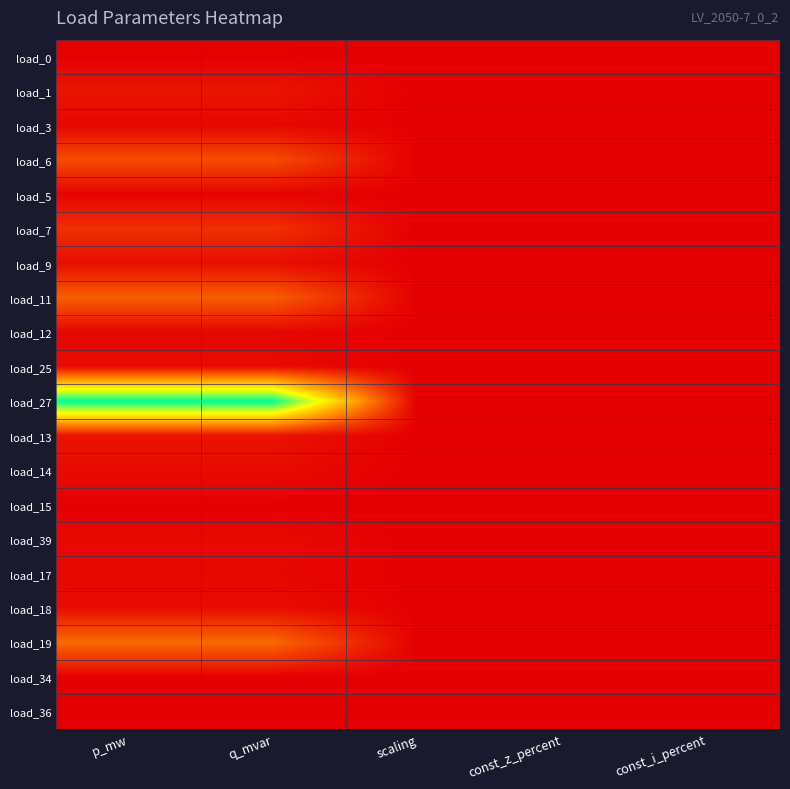

Reading left to right, transcribe all the data shown in this chart.

load_0: p_mw=0.0	q_mvar=0.0	scaling=0.0	const_z_percent=0.0	const_i_percent=0.0
load_1: p_mw=0.1	q_mvar=0.1	scaling=0.0	const_z_percent=0.0	const_i_percent=0.0
load_3: p_mw=0.0	q_mvar=0.0	scaling=0.0	const_z_percent=0.0	const_i_percent=0.0
load_6: p_mw=0.2	q_mvar=0.2	scaling=0.0	const_z_percent=0.0	const_i_percent=0.0
load_5: p_mw=0.0	q_mvar=0.0	scaling=0.0	const_z_percent=0.0	const_i_percent=0.0
load_7: p_mw=0.1	q_mvar=0.1	scaling=0.0	const_z_percent=0.0	const_i_percent=0.0
load_9: p_mw=0.0	q_mvar=0.0	scaling=0.0	const_z_percent=0.0	const_i_percent=0.0
load_11: p_mw=0.2	q_mvar=0.2	scaling=0.0	const_z_percent=0.0	const_i_percent=0.0
load_12: p_mw=0.0	q_mvar=0.0	scaling=0.0	const_z_percent=0.0	const_i_percent=0.0
load_25: p_mw=0.0	q_mvar=0.0	scaling=0.0	const_z_percent=0.0	const_i_percent=0.0
load_27: p_mw=1.0	q_mvar=1.0	scaling=0.0	const_z_percent=0.0	const_i_percent=0.0
load_13: p_mw=0.1	q_mvar=0.1	scaling=0.0	const_z_percent=0.0	const_i_percent=0.0
load_14: p_mw=0.0	q_mvar=0.0	scaling=0.0	const_z_percent=0.0	const_i_percent=0.0
load_15: p_mw=0.0	q_mvar=0.0	scaling=0.0	const_z_percent=0.0	const_i_percent=0.0
load_39: p_mw=0.0	q_mvar=0.0	scaling=0.0	const_z_percent=0.0	const_i_percent=0.0
load_17: p_mw=0.0	q_mvar=0.0	scaling=0.0	const_z_percent=0.0	const_i_percent=0.0
load_18: p_mw=0.0	q_mvar=0.0	scaling=0.0	const_z_percent=0.0	const_i_percent=0.0
load_19: p_mw=0.3	q_mvar=0.3	scaling=0.0	const_z_percent=0.0	const_i_percent=0.0
load_34: p_mw=0.0	q_mvar=0.0	scaling=0.0	const_z_percent=0.0	const_i_percent=0.0
load_36: p_mw=0.0	q_mvar=0.0	scaling=0.0	const_z_percent=0.0	const_i_percent=0.0